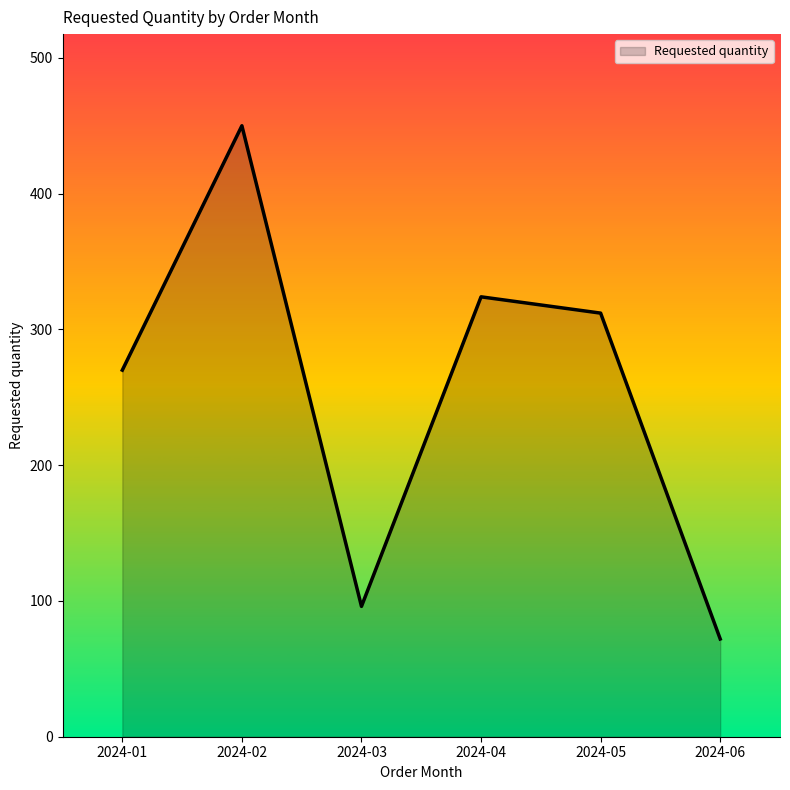

Rank the categories by value from highest to lowest.

2024-02, 2024-04, 2024-05, 2024-01, 2024-03, 2024-06